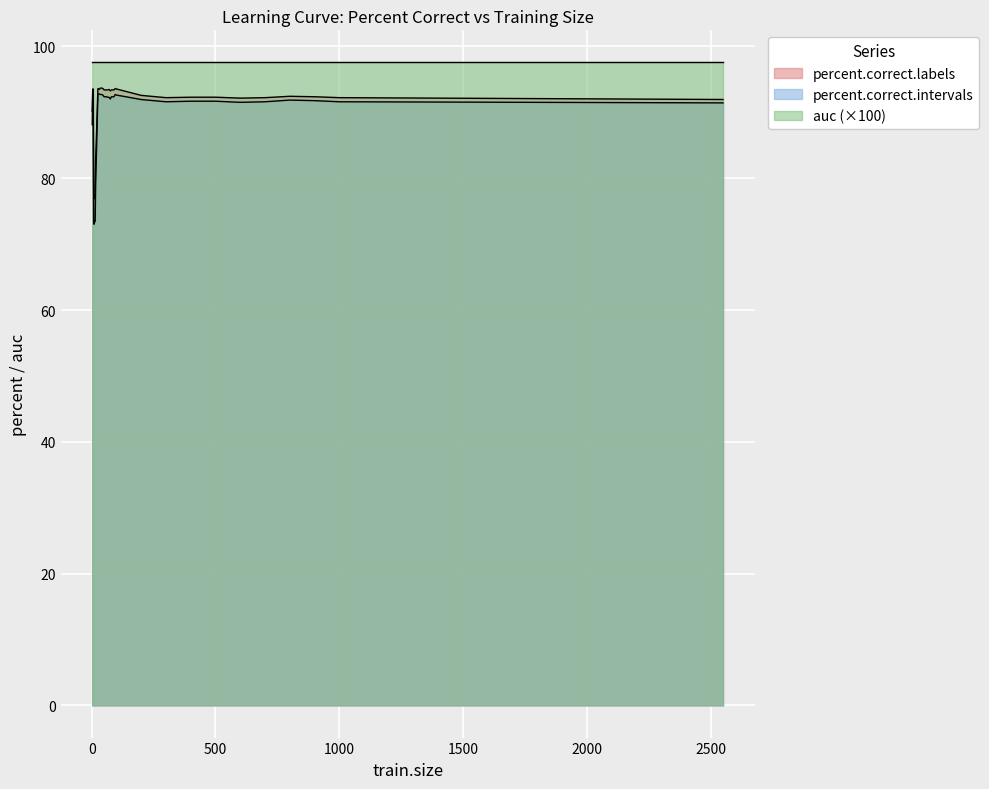

At how many categories does at least one series exceed 81?

36